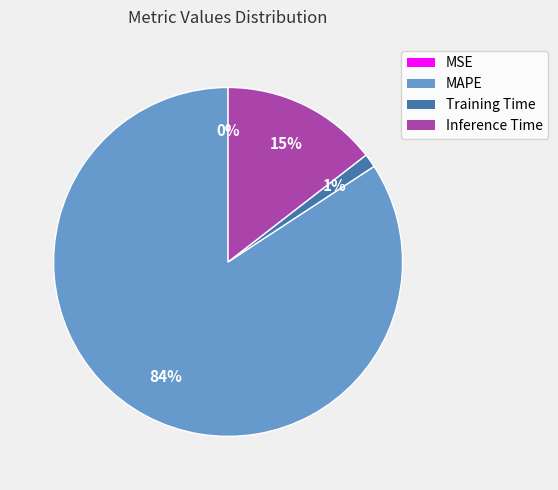

To the nearest percent, what portion does MAPE represent?

84%